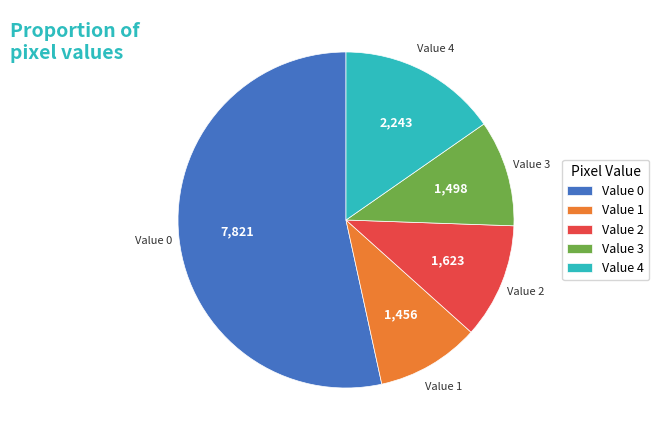

What is the ratio of the value at Value 3 to the value at Value 1?

1.0